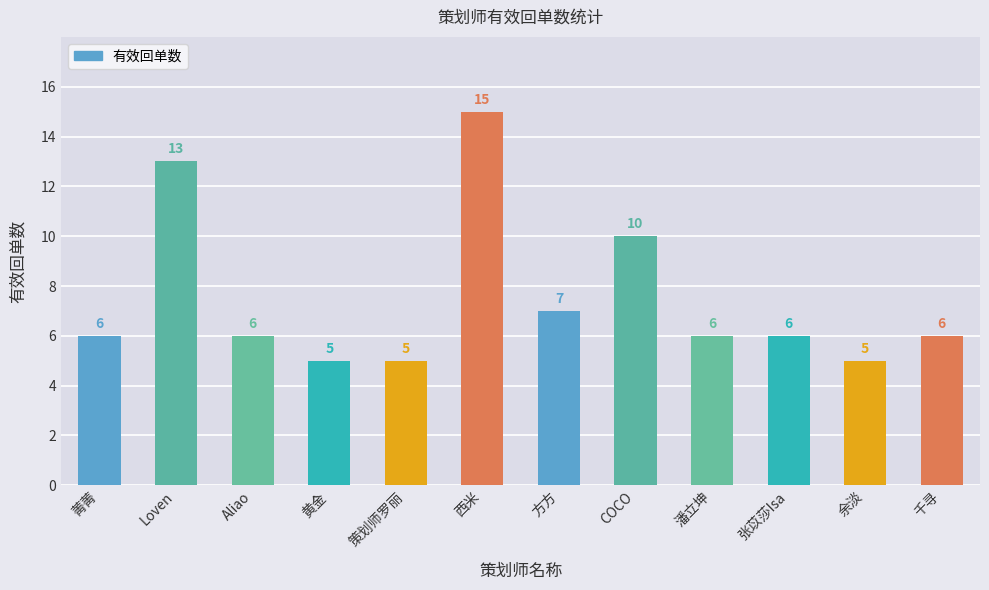

Are the bars grouped side by side (vs. stacked)?

No